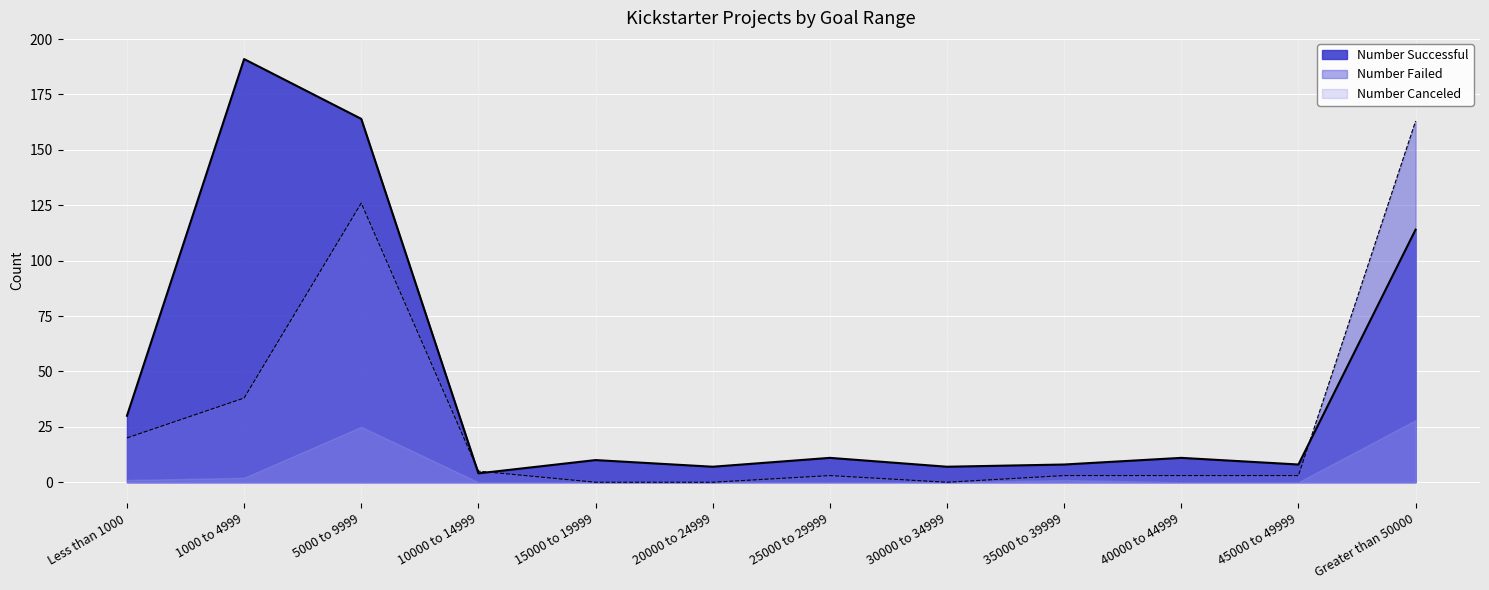

True or false: Number Successful and Number Failed intersect in this chart.

True